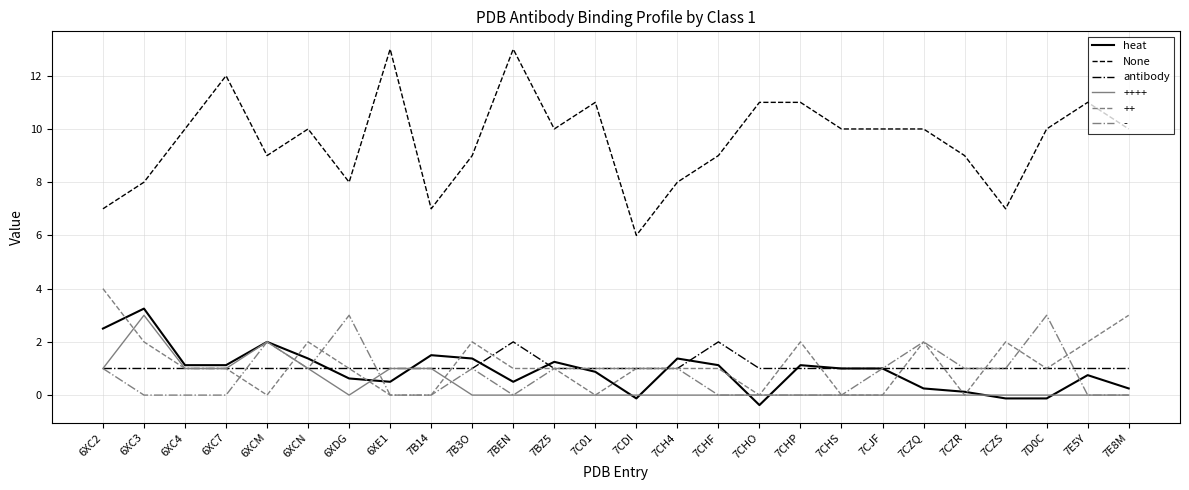

Between 6XC7 and 7B14, which series saw the biggest shift?

None